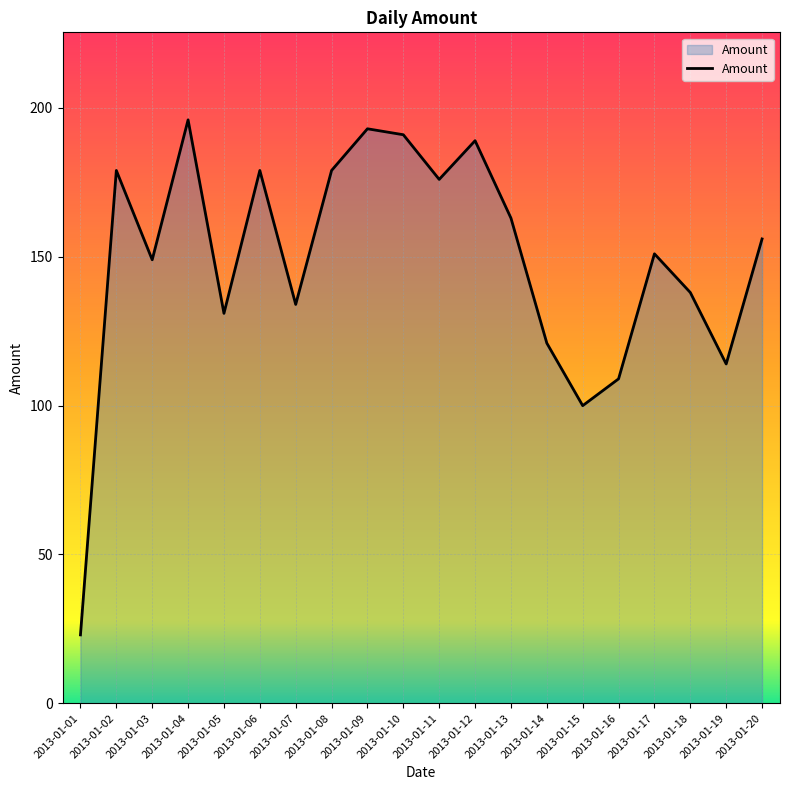

Count the number of categories in the chart.

20